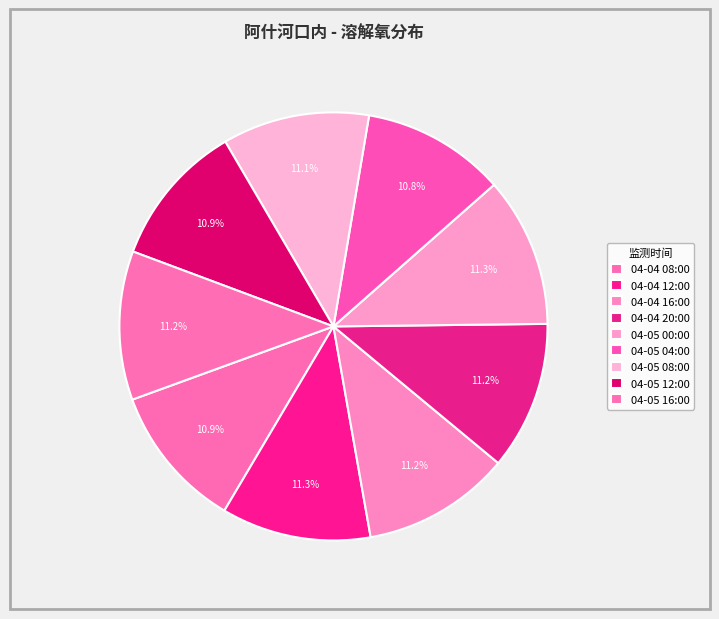

Count the number of slices in the pie.

9